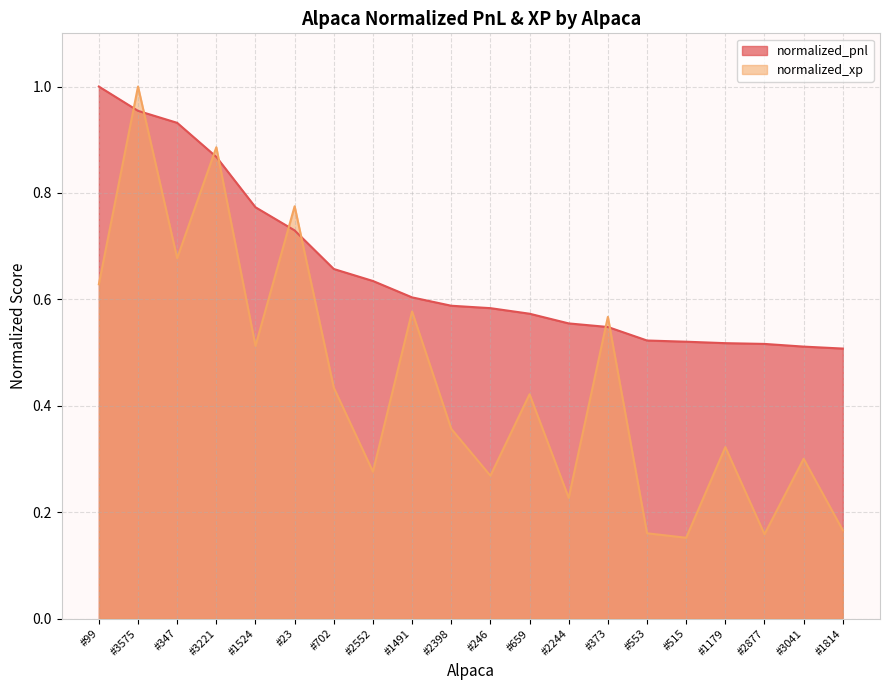

What is the total value across all series at #3221?

1.8